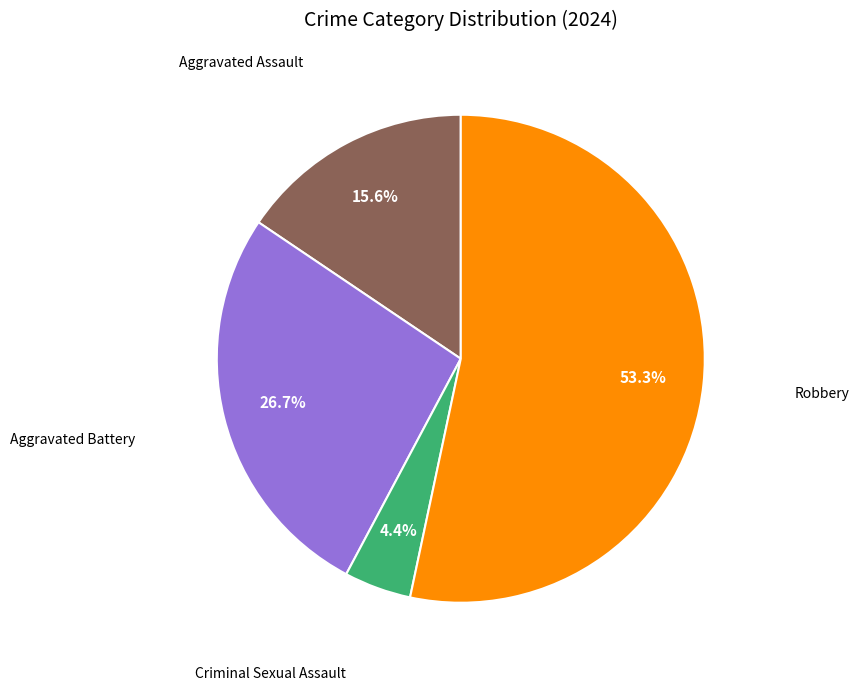

Is there any slice that represents more than half of the pie?

Yes